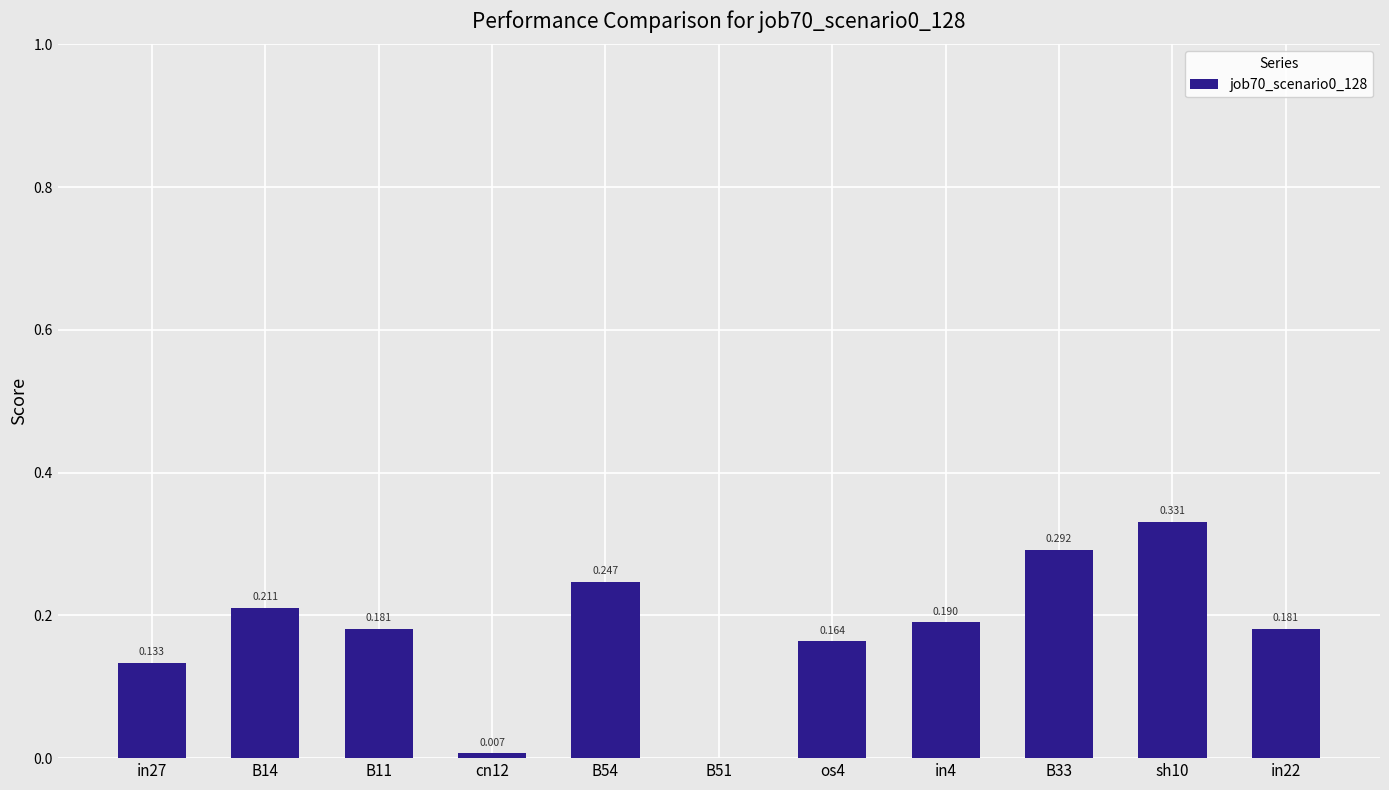

Are the bars grouped side by side (vs. stacked)?

No